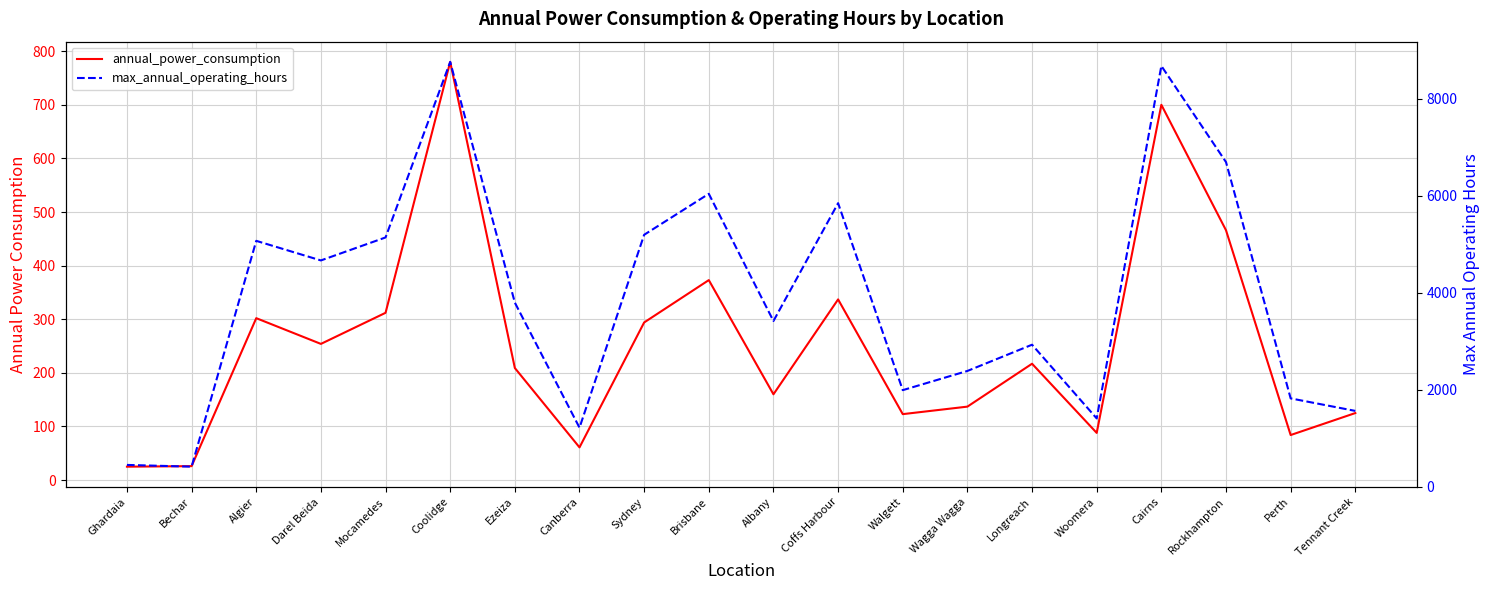

What is the maximum value shown in the chart?

8760